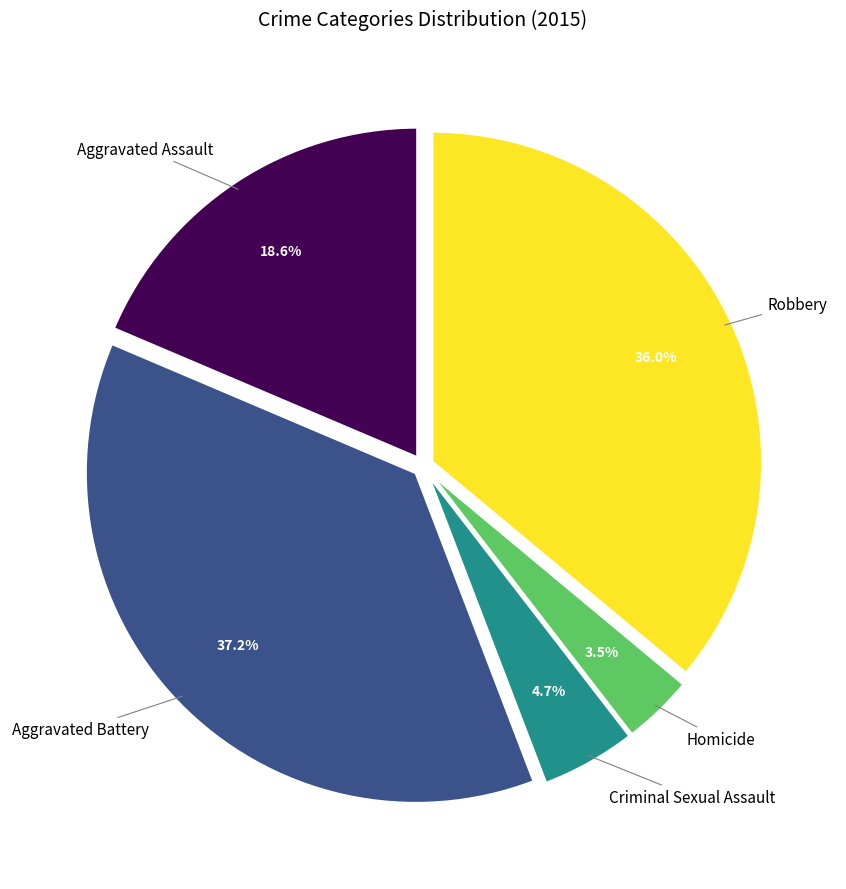

Does any single category account for the majority?

No